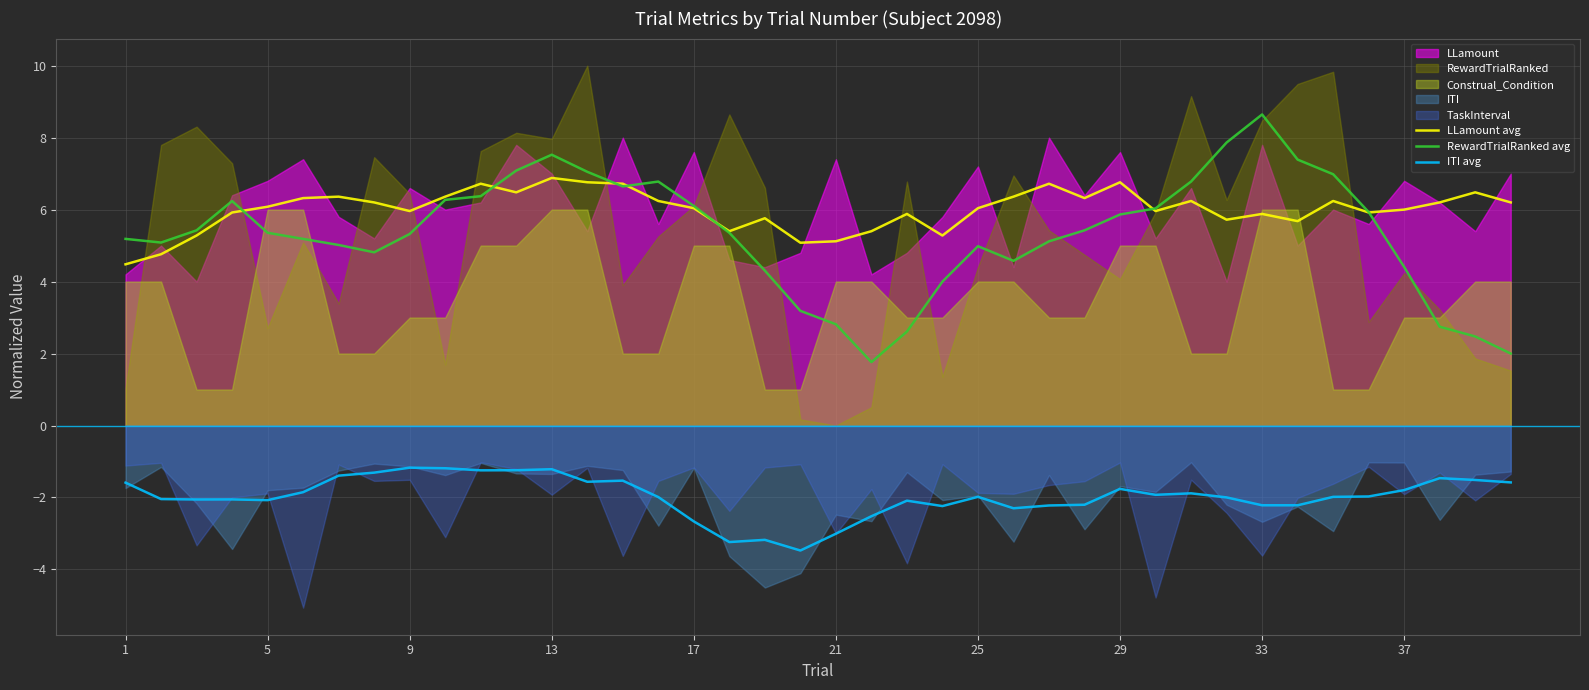

True or false: ITI avg has a value of -1.8 at 13.

False